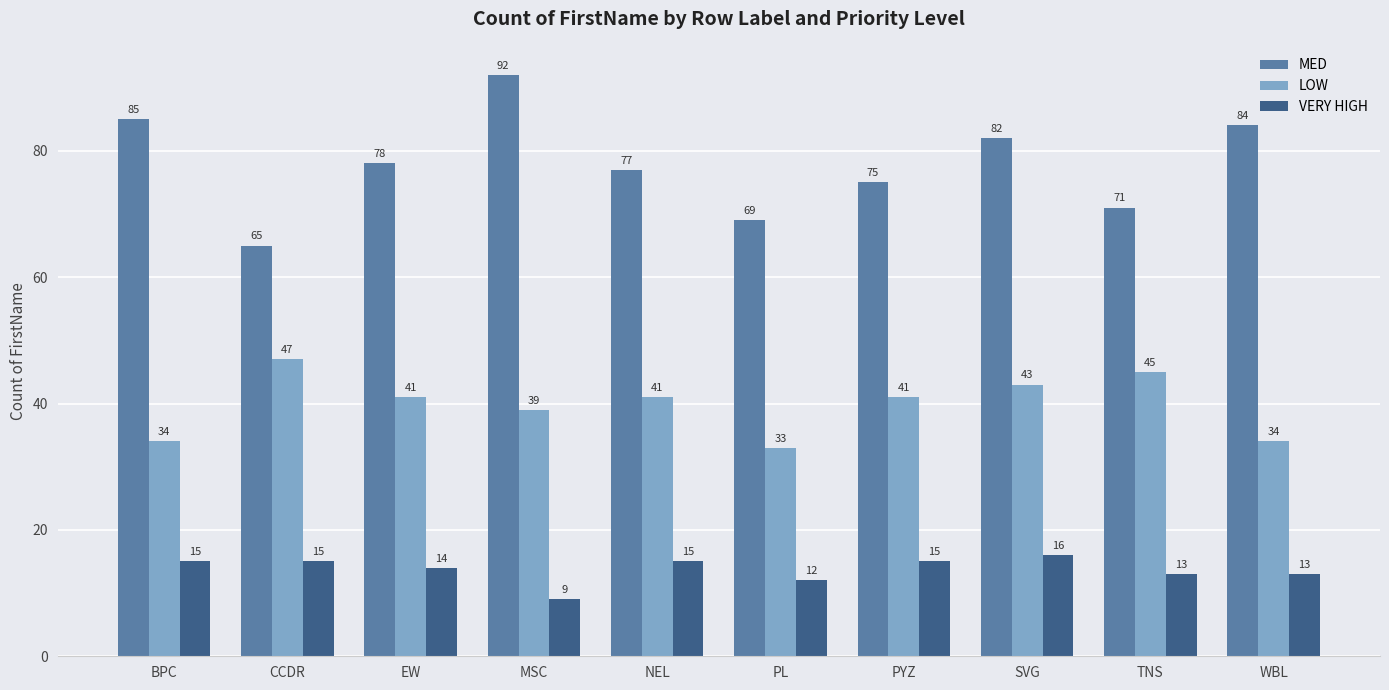

At which label is MED closest to 78?

EW